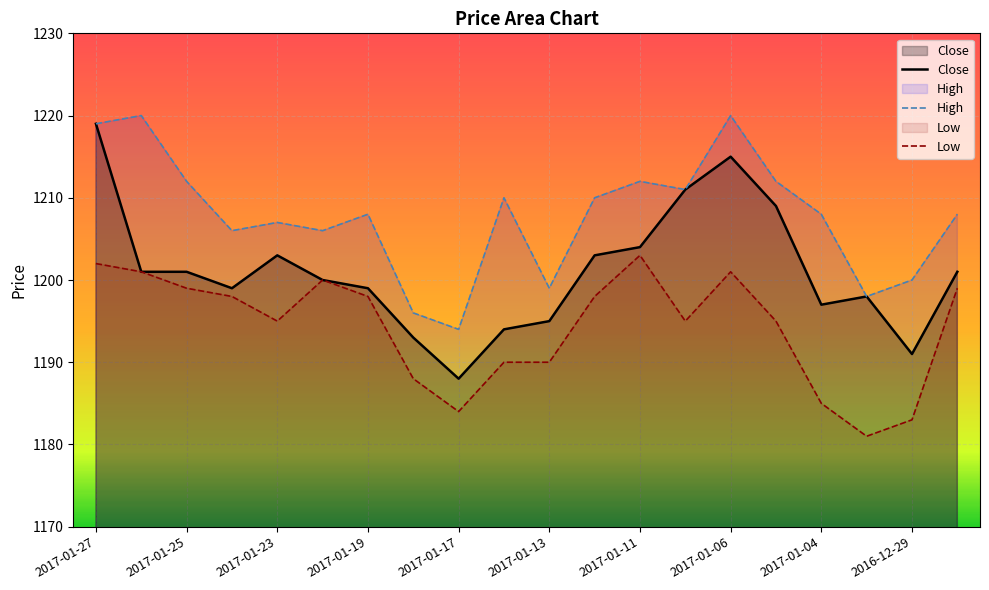

Reading left to right, extract all data points from this chart.

Close: 1219	1201	1201	1199	1203	1200	1199	1193	1188	1194	1195	1203	1204	1211	1215	1209	1197	1198	1191	1201
High: 1219	1220	1212	1206	1207	1206	1208	1196	1194	1210	1199	1210	1212	1211	1220	1212	1208	1198	1200	1208
Low: 1202	1201	1199	1198	1195	1200	1198	1188	1184	1190	1190	1198	1203	1195	1201	1195	1185	1181	1183	1199